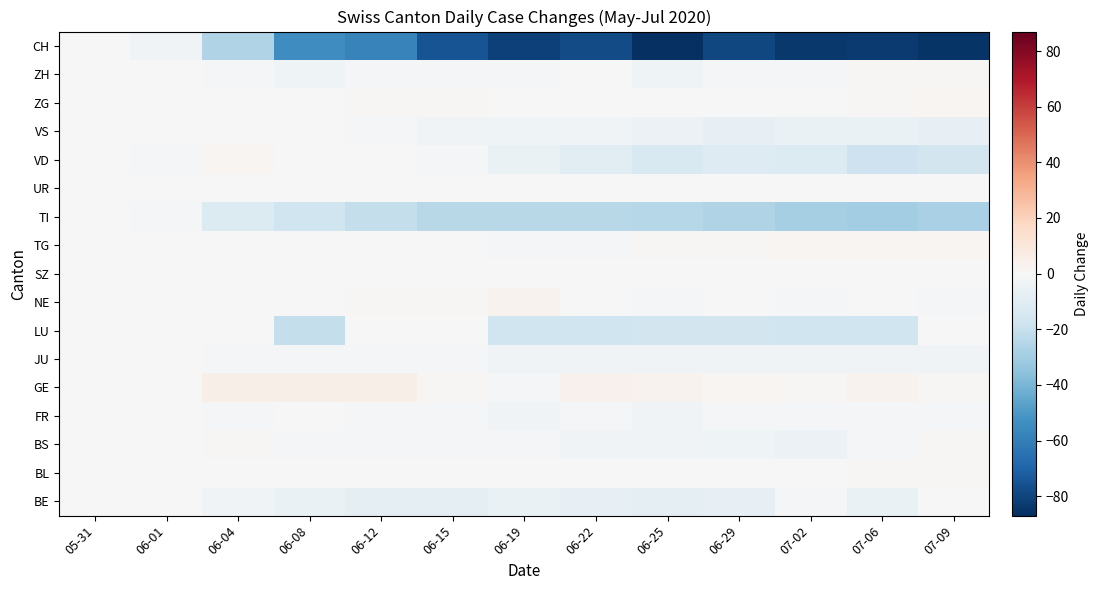

Reading left to right, list all the values displayed in this chart.

BE: 05-31=0	06-01=0	06-04=-3	06-08=-6	06-12=-8	06-15=-8	06-19=-6	06-22=-7	06-25=-8	06-29=-7	07-02=-2	07-06=-6	07-09=0
BL: 05-31=0	06-01=0	06-04=0	06-08=0	06-12=0	06-15=0	06-19=0	06-22=0	06-25=0	06-29=0	07-02=0	07-06=1	07-09=1
BS: 05-31=0	06-01=0	06-04=1	06-08=-1	06-12=-2	06-15=-2	06-19=-2	06-22=-3	06-25=-3	06-29=-4	07-02=-5	07-06=-1	07-09=1
FR: 05-31=0	06-01=0	06-04=-1	06-08=0	06-12=-1	06-15=-2	06-19=-3	06-22=-2	06-25=-3	06-29=-1	07-02=-2	07-06=-1	07-09=-1
GE: 05-31=0	06-01=0	06-04=5	06-08=5	06-12=5	06-15=1	06-19=-1	06-22=4	06-25=3	06-29=2	07-02=1	07-06=3	07-09=1
JU: 05-31=0	06-01=0	06-04=-2	06-08=-2	06-12=-2	06-15=-2	06-19=-3	06-22=-3	06-25=-3	06-29=-3	07-02=-3	07-06=-3	07-09=-3
LU: 05-31=0	06-01=0	06-04=0	06-08=-21	06-12=0	06-15=0	06-19=-17	06-22=-17	06-25=-16	06-29=-16	07-02=-17	07-06=-17	07-09=0
NE: 05-31=0	06-01=0	06-04=0	06-08=0	06-12=1	06-15=1	06-19=3	06-22=0	06-25=-1	06-29=0	07-02=-1	07-06=0	07-09=-1
SZ: 05-31=0	06-01=0	06-04=0	06-08=0	06-12=0	06-15=0	06-19=0	06-22=0	06-25=0	06-29=0	07-02=0	07-06=0	07-09=0
TG: 05-31=0	06-01=0	06-04=0	06-08=0	06-12=0	06-15=0	06-19=-1	06-22=-1	06-25=1	06-29=1	07-02=2	07-06=2	07-09=2
TI: 05-31=0	06-01=-2	06-04=-12	06-08=-17	06-12=-21	06-15=-24	06-19=-24	06-22=-24	06-25=-25	06-29=-26	07-02=-29	07-06=-30	07-09=-28
UR: 05-31=0	06-01=0	06-04=0	06-08=0	06-12=0	06-15=0	06-19=0	06-22=0	06-25=0	06-29=0	07-02=0	07-06=0	07-09=0
VD: 05-31=0	06-01=-1	06-04=2	06-08=0	06-12=0	06-15=-2	06-19=-6	06-22=-9	06-25=-13	06-29=-11	07-02=-12	07-06=-18	07-09=-16
VS: 05-31=0	06-01=0	06-04=0	06-08=0	06-12=-1	06-15=-3	06-19=-4	06-22=-3	06-25=-5	06-29=-7	07-02=-6	07-06=-6	07-09=-7
ZG: 05-31=0	06-01=0	06-04=0	06-08=0	06-12=1	06-15=1	06-19=0	06-22=0	06-25=0	06-29=0	07-02=0	07-06=1	07-09=2
ZH: 05-31=0	06-01=0	06-04=-2	06-08=-4	06-12=-2	06-15=-2	06-19=-2	06-22=0	06-25=-4	06-29=-1	07-02=-1	07-06=1	07-09=1
CH: 05-31=0	06-01=-3	06-04=-26	06-08=-54	06-12=-58	06-15=-75	06-19=-81	06-22=-78	06-25=-87	06-29=-79	07-02=-84	07-06=-83	07-09=-85